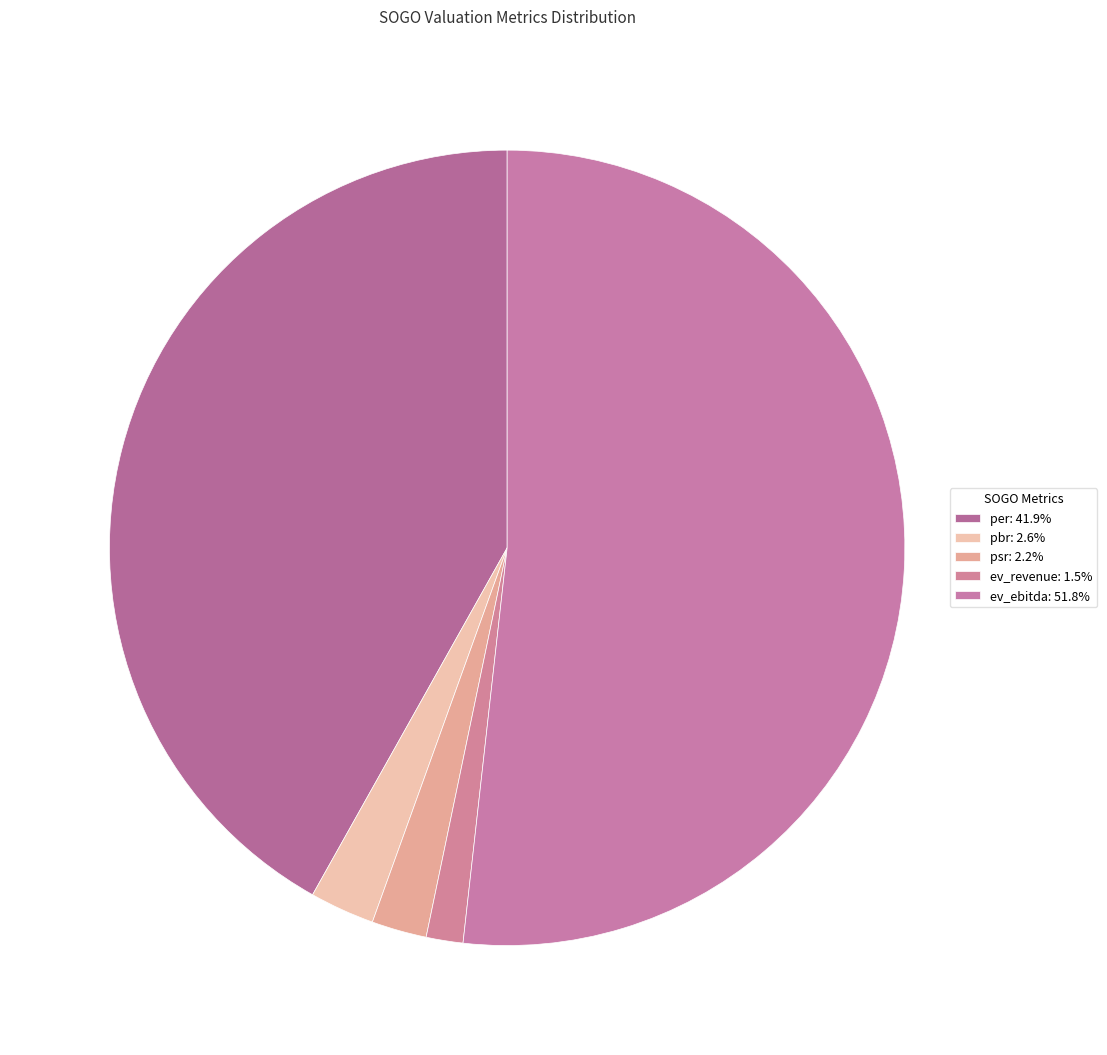

What is the change in value from per to ev_ebitda?

+12.4